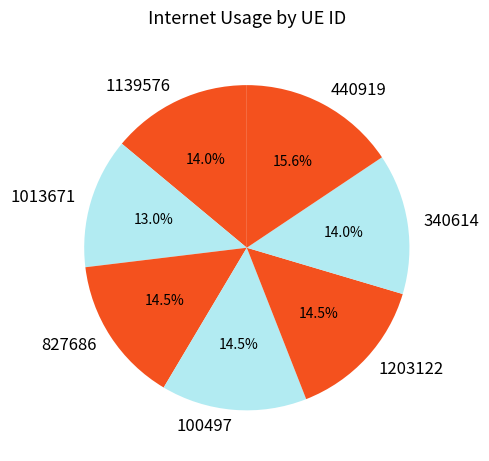

To the nearest percent, what is the difference between the largest and smallest slice percentages?

3%